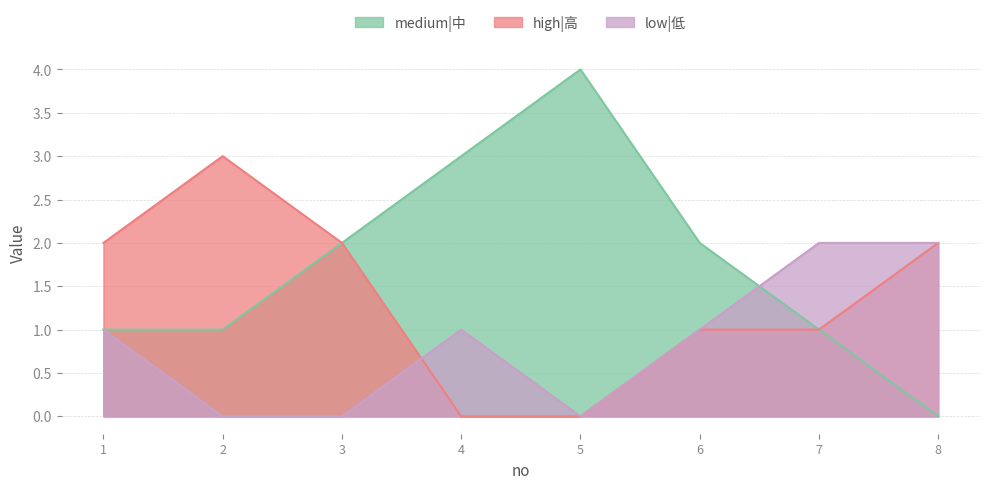

Which category has the lowest value across all series?

8